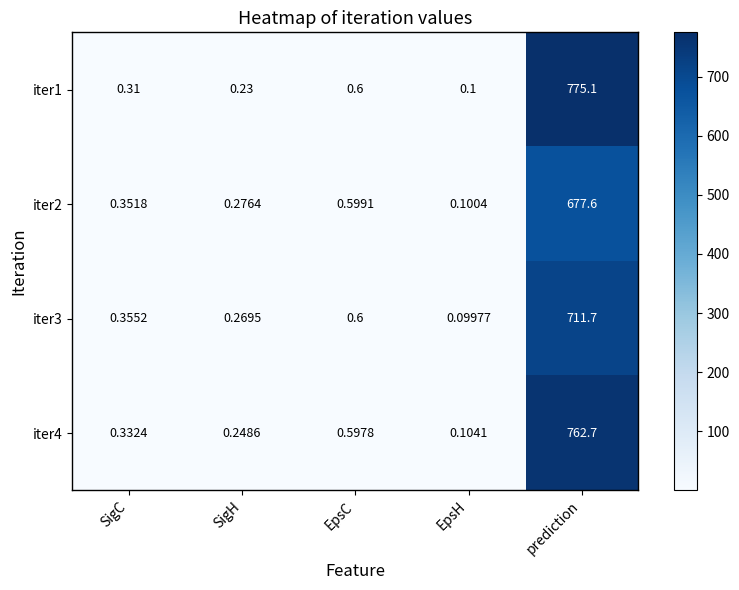

What is the greatest value displayed?

775.1